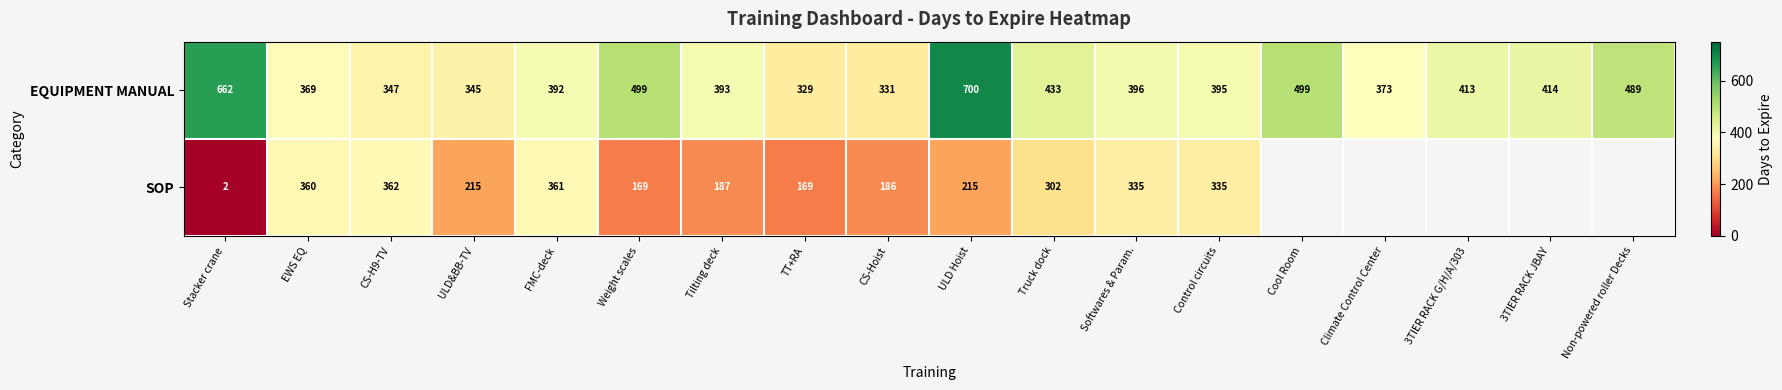

What is the difference between the highest and lowest values at FMC-deck?

31